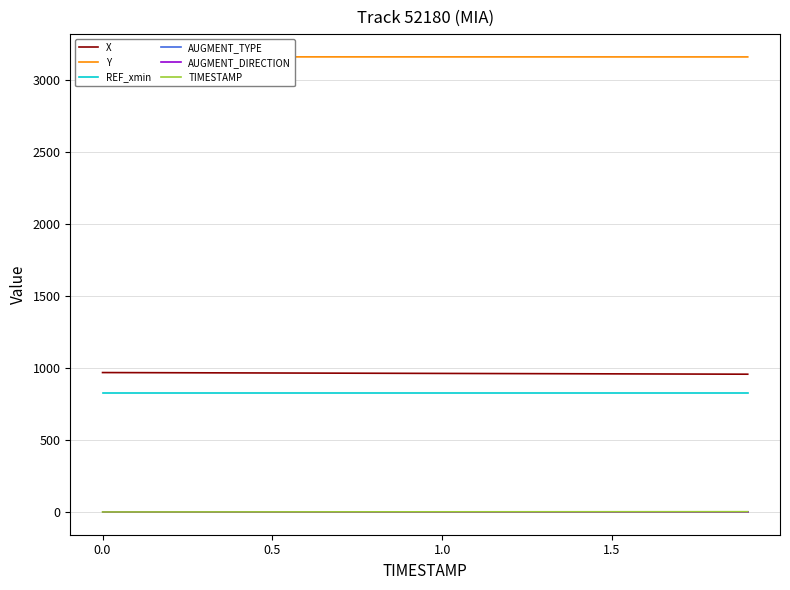

Does the chart have visible grid lines?

Yes